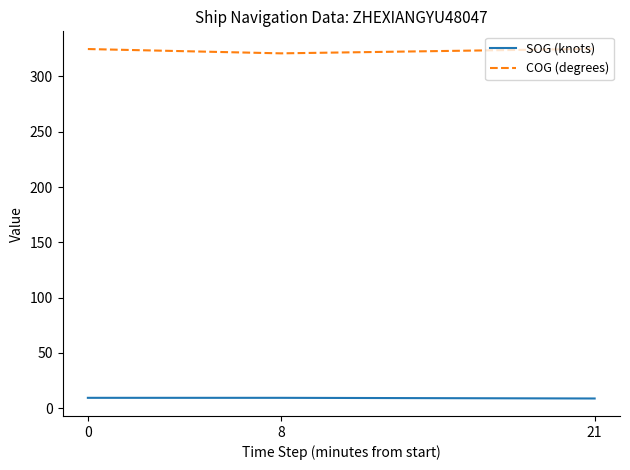

At how many categories does at least one series exceed 36?

3